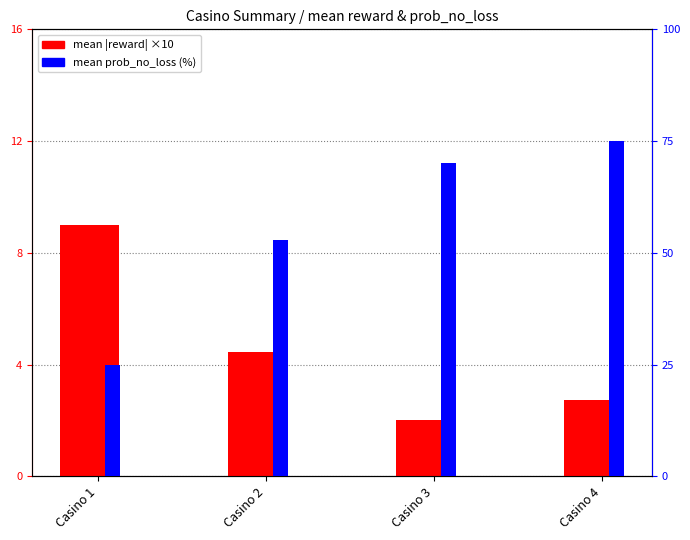

At how many categories does at least one series exceed 53?

2